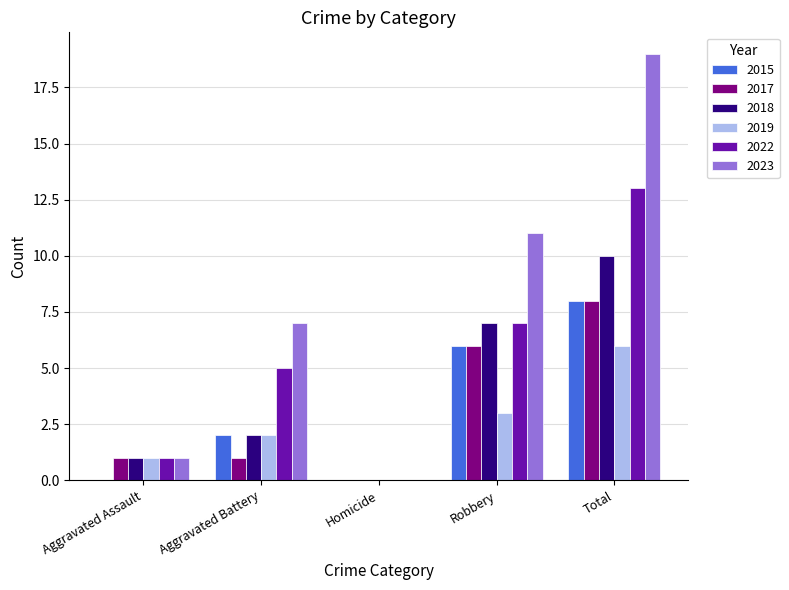

Which series has the largest total across all categories?

2023